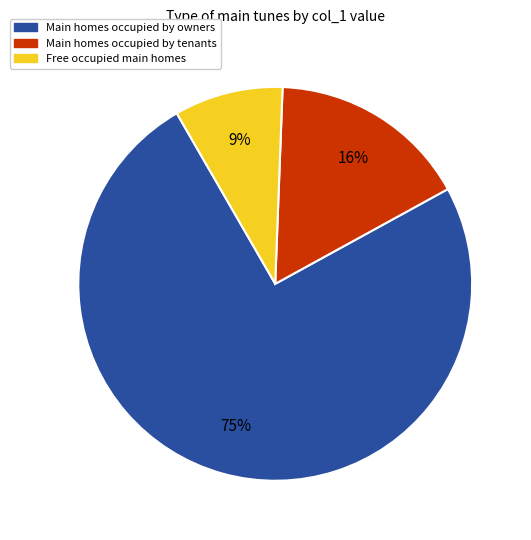

Is the sum of Main homes occupied by owners and Main homes occupied by tenants greater than half?

Yes